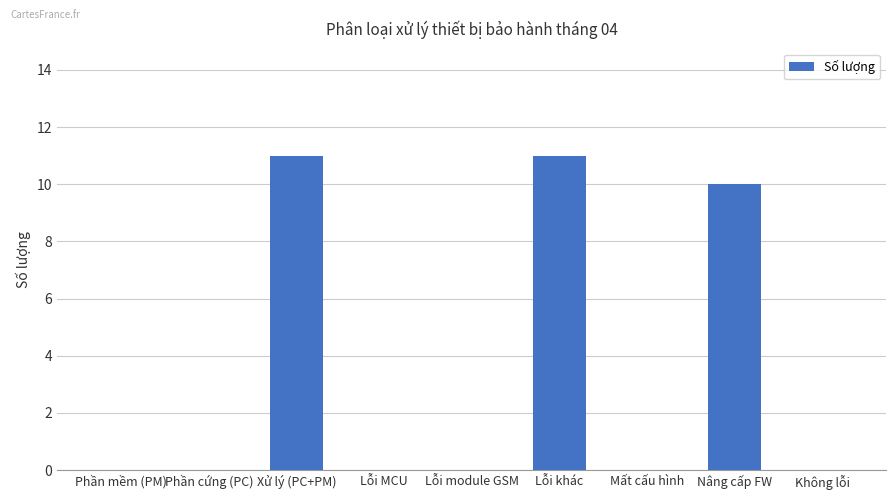

What is the greatest value displayed?

11